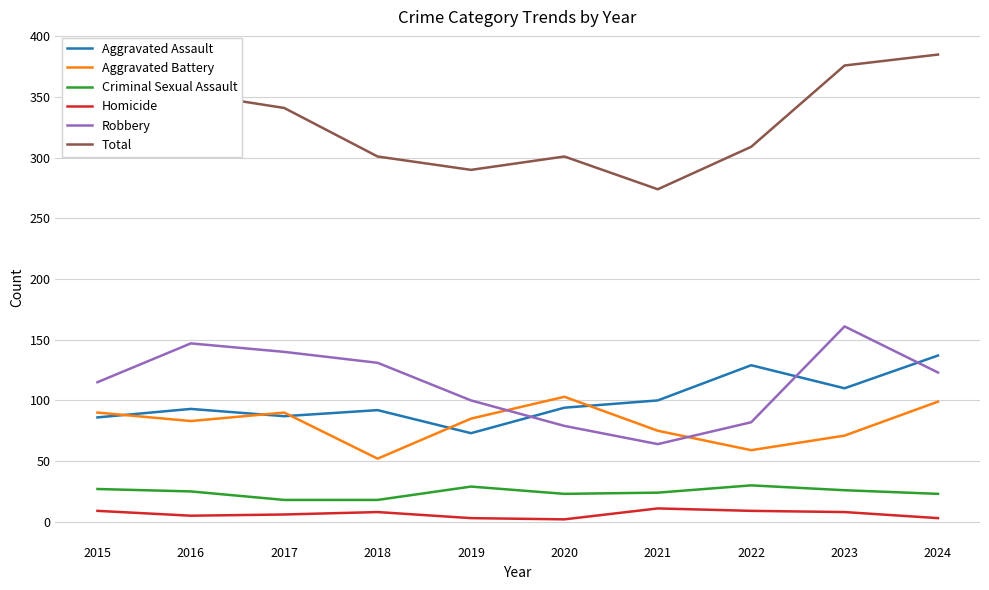

What is the sum of the Homicide values at 2018 and 2019?

11